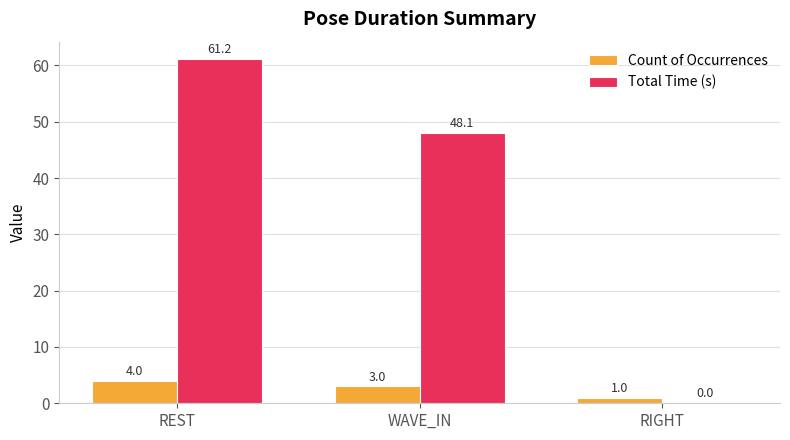

What is the sum of all Total Time (s) values?

109.3